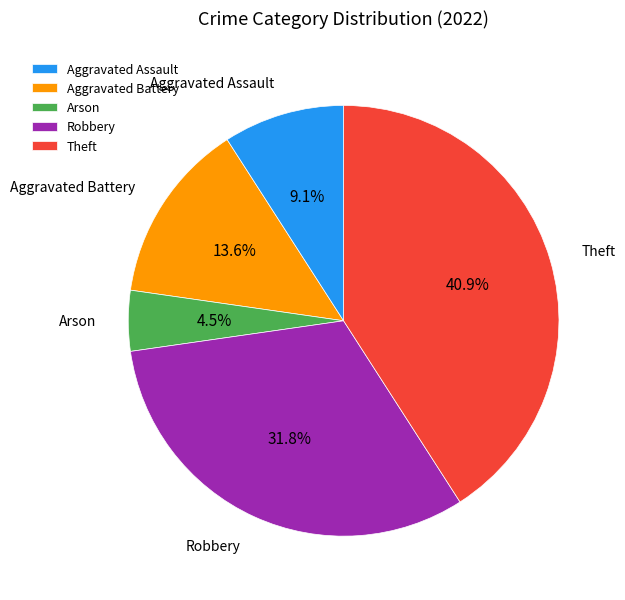

What percentage do Robbery and Aggravated Assault together represent?

40.9%